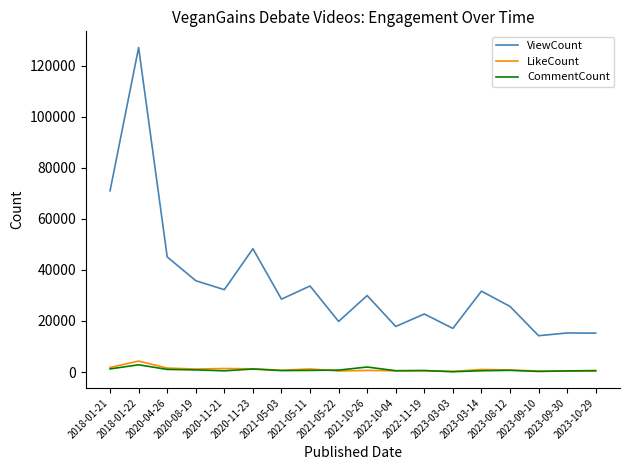

Which series has the largest total across all categories?

ViewCount